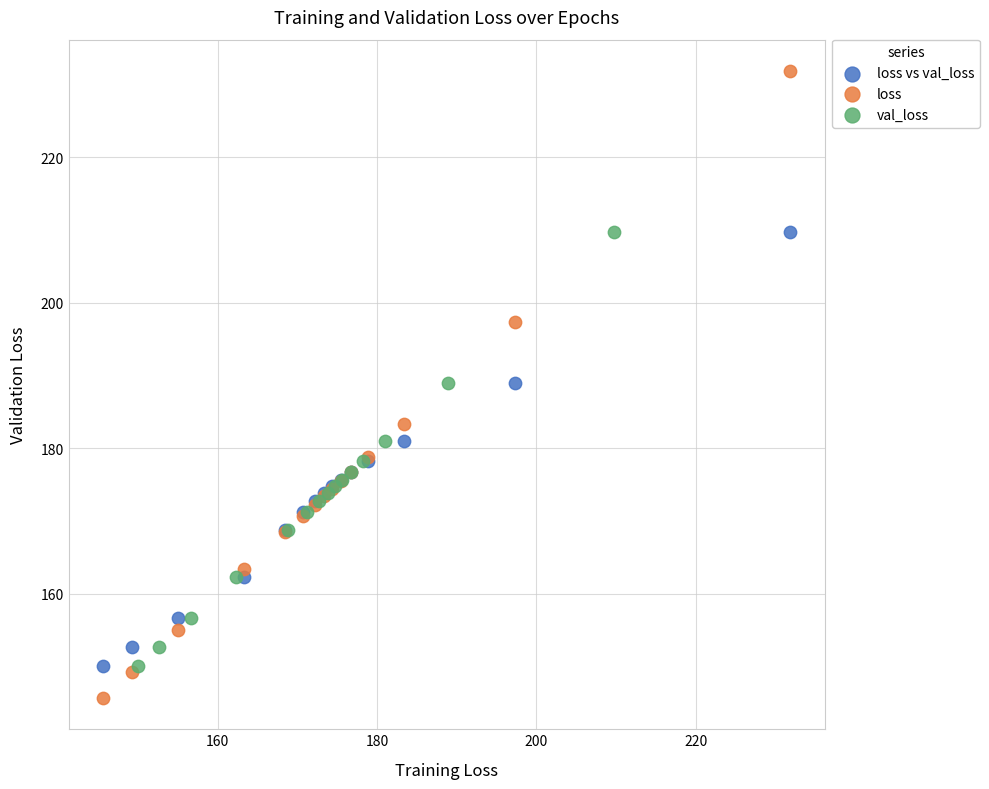

Which series has the widest spread of Y values?

loss